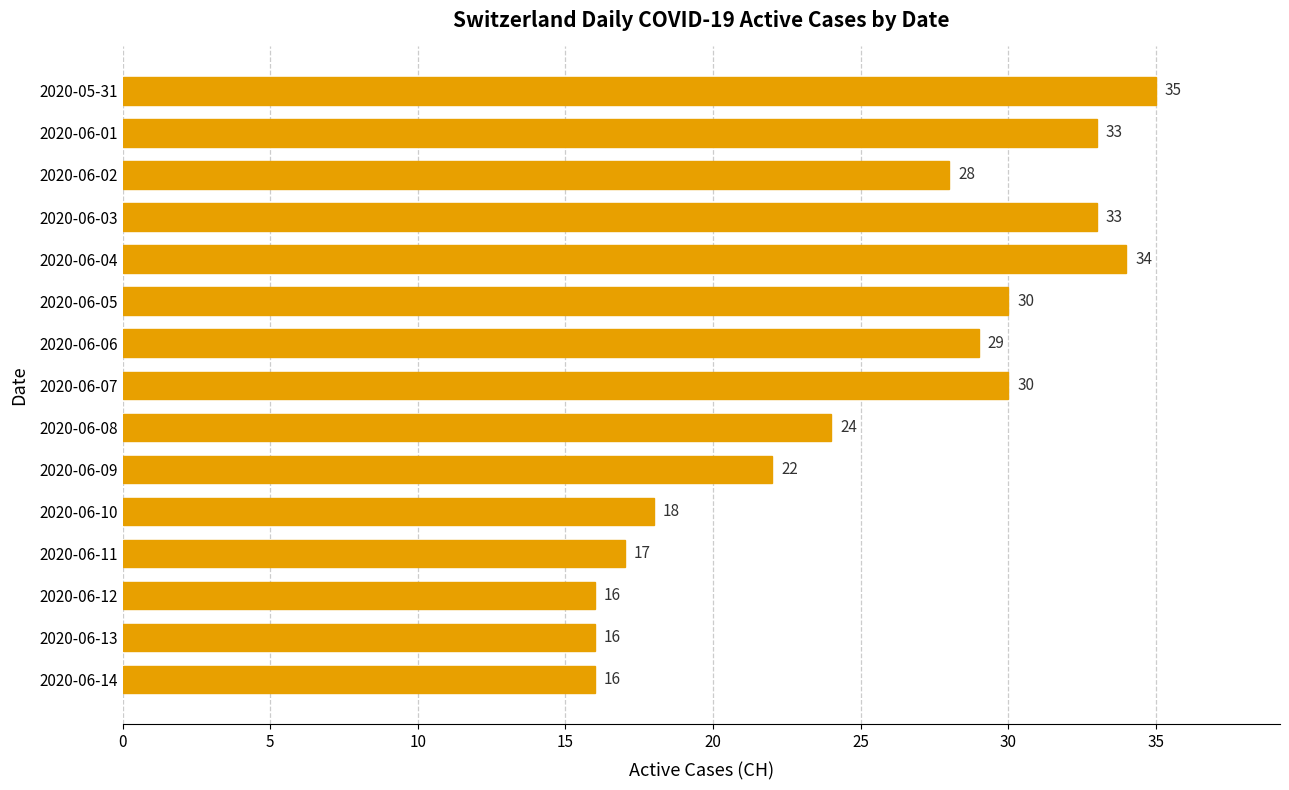

What is the difference between the maximum and minimum values?

19